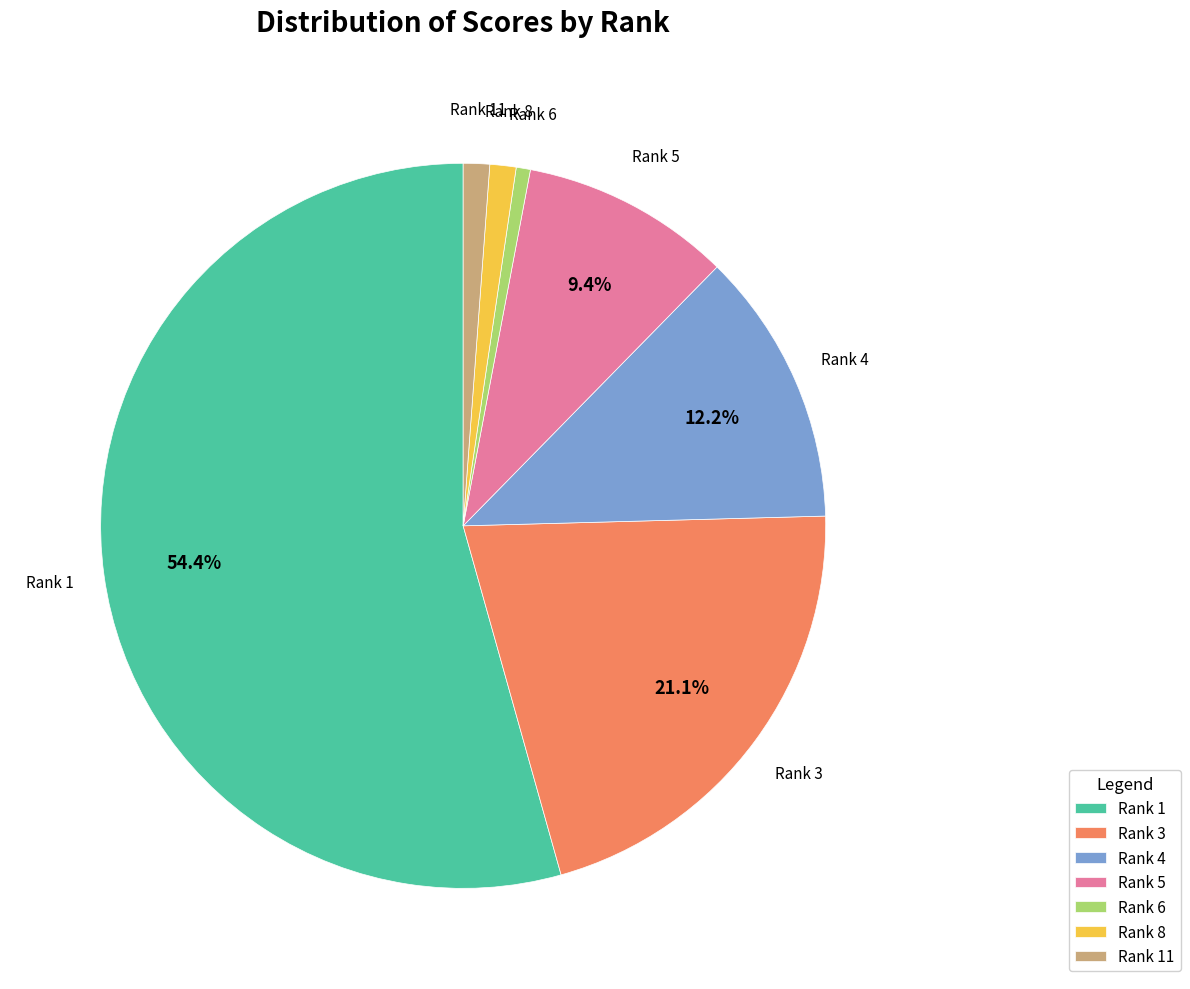

Is the sum of Rank 1 and Rank 3 greater than half?

Yes